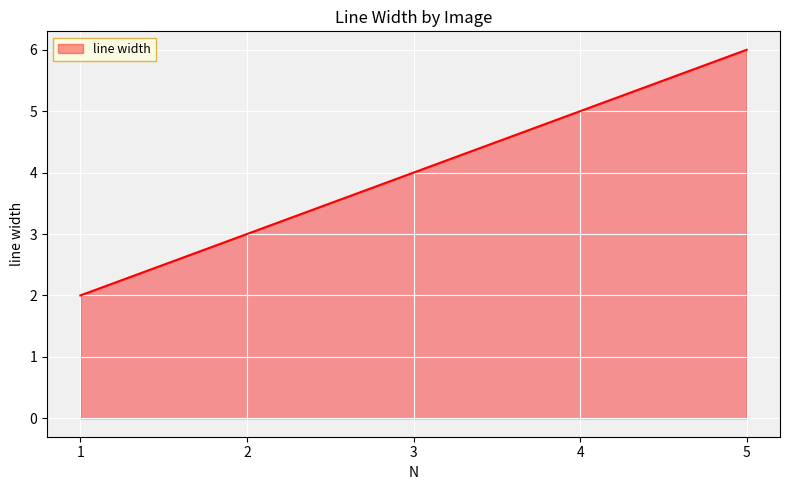

Which label corresponds to the smallest value in the chart?

1